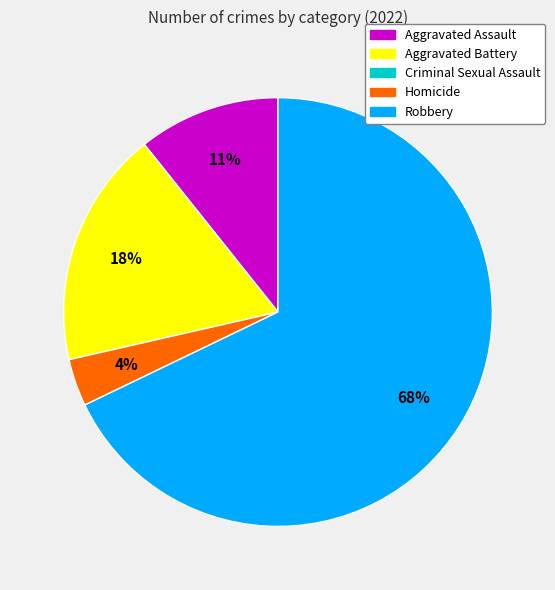

Count the number of slices in the pie.

4